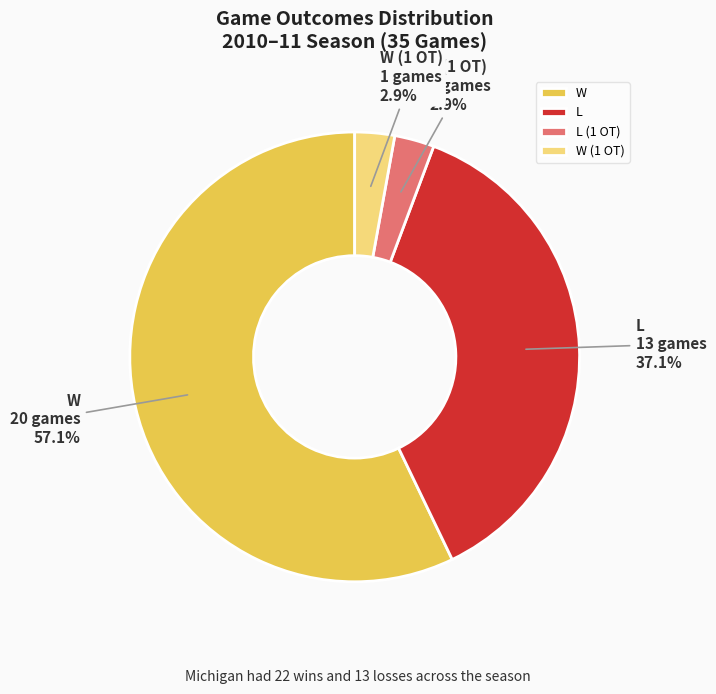

What is the largest slice in the pie chart?

W